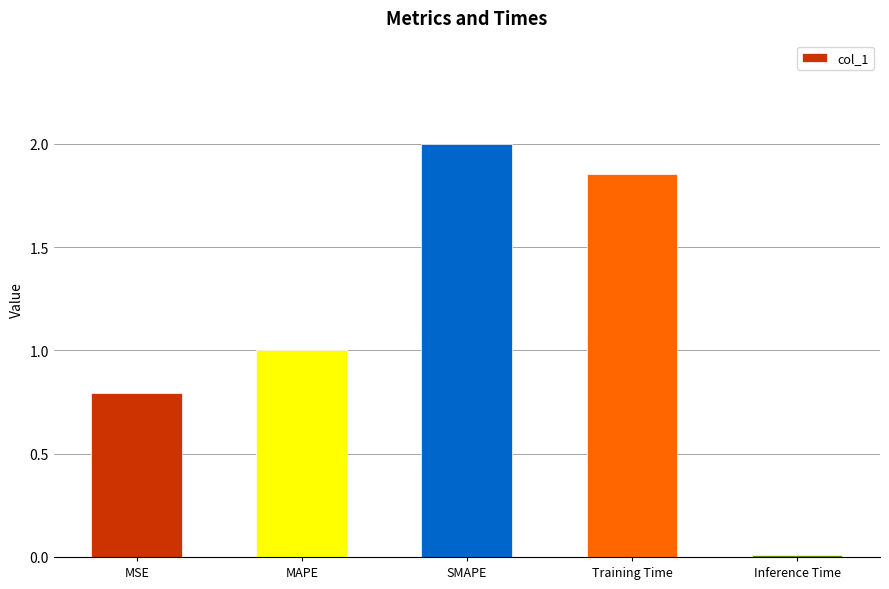

What position from the left is MAPE?

2